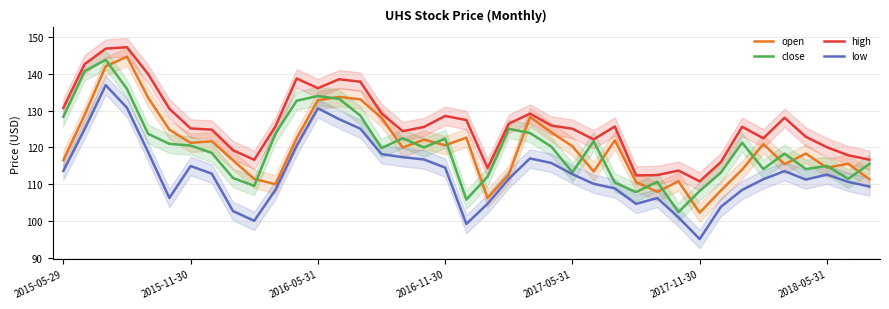

Is the value of high at 28 greater than the value of low at 14?

No